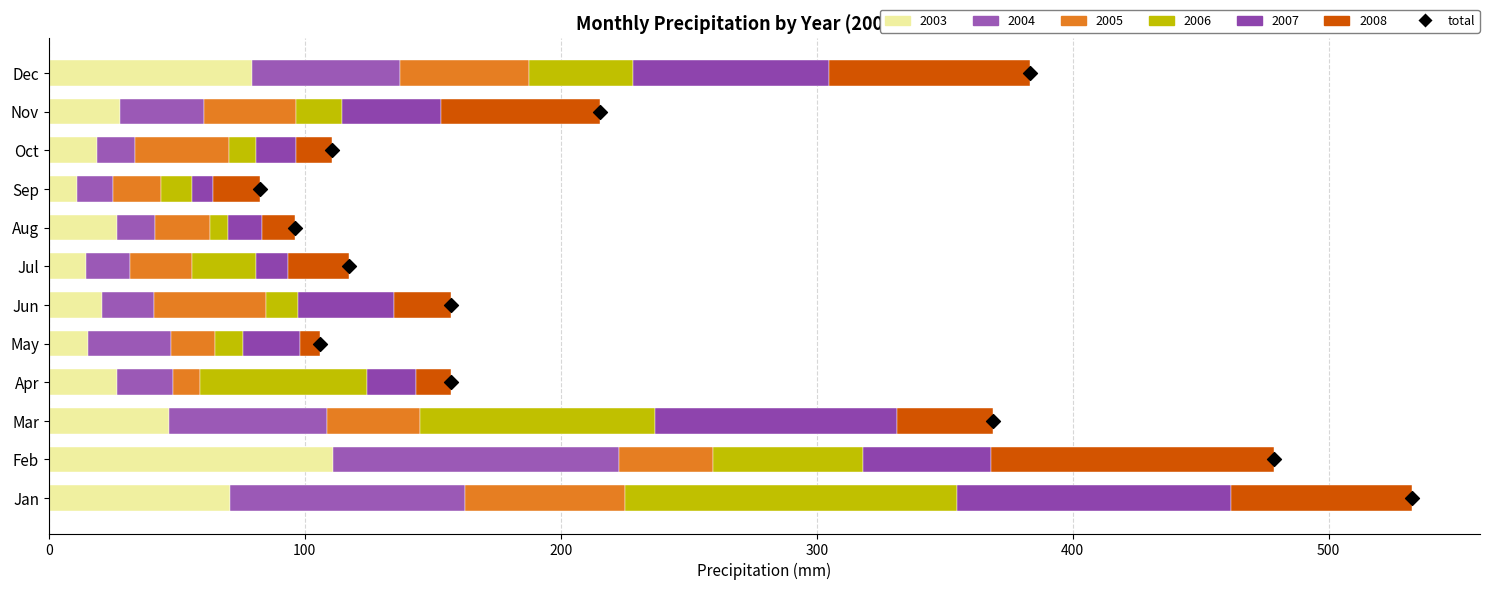

Which series reaches the maximum Y coordinate?

2006